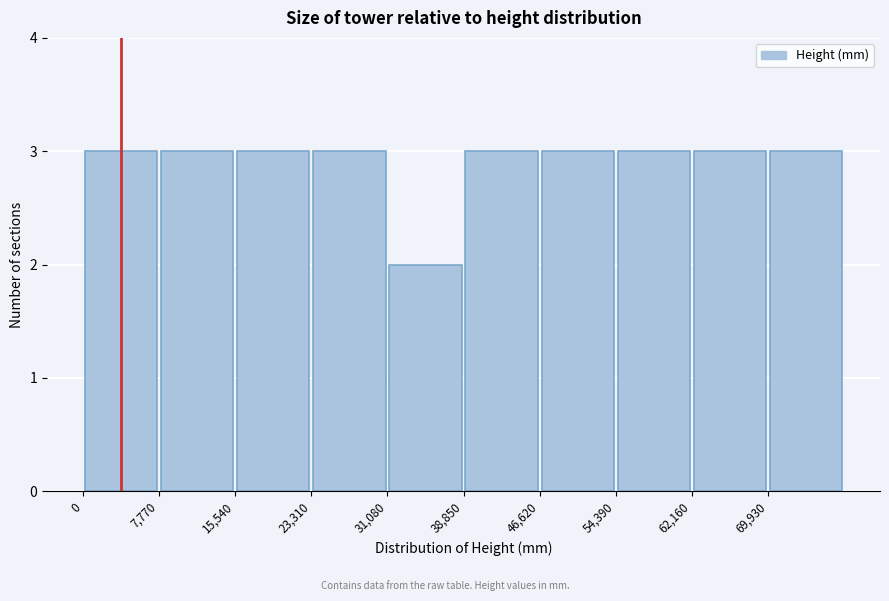

Reading left to right, transcribe this chart: for each bar, give the range it covers on the x-axis and its height. Neither the bar edges nor the heights are printed on the chart, so give them approximately, as read against the axes.

0 to 8000: 3
8000 to 16000: 3
16000 to 23000: 3
23000 to 31000: 3
31000 to 39000: 2
39000 to 47000: 3
47000 to 54000: 3
54000 to 62000: 3
62000 to 70000: 3
70000 to 78000: 3